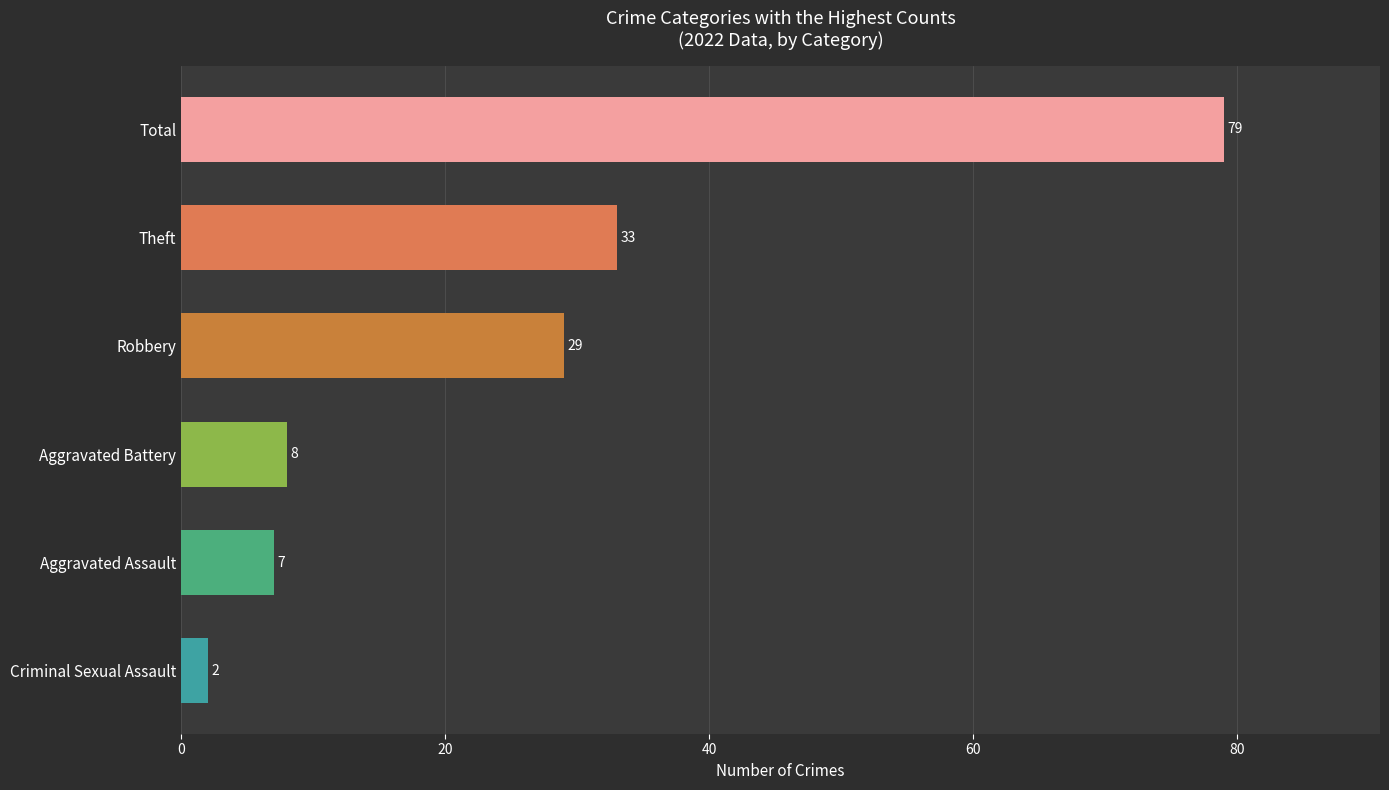

Between Theft and Criminal Sexual Assault, which is larger?

Theft